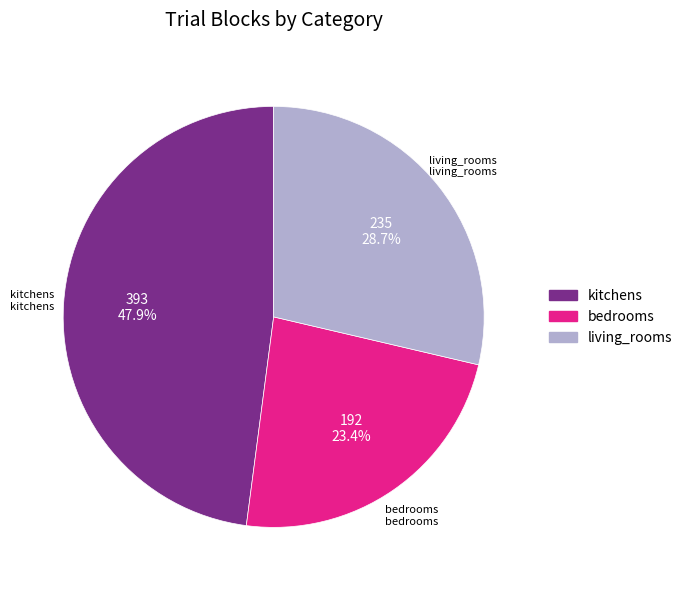

To the nearest percent, what is the average slice percentage?

33%